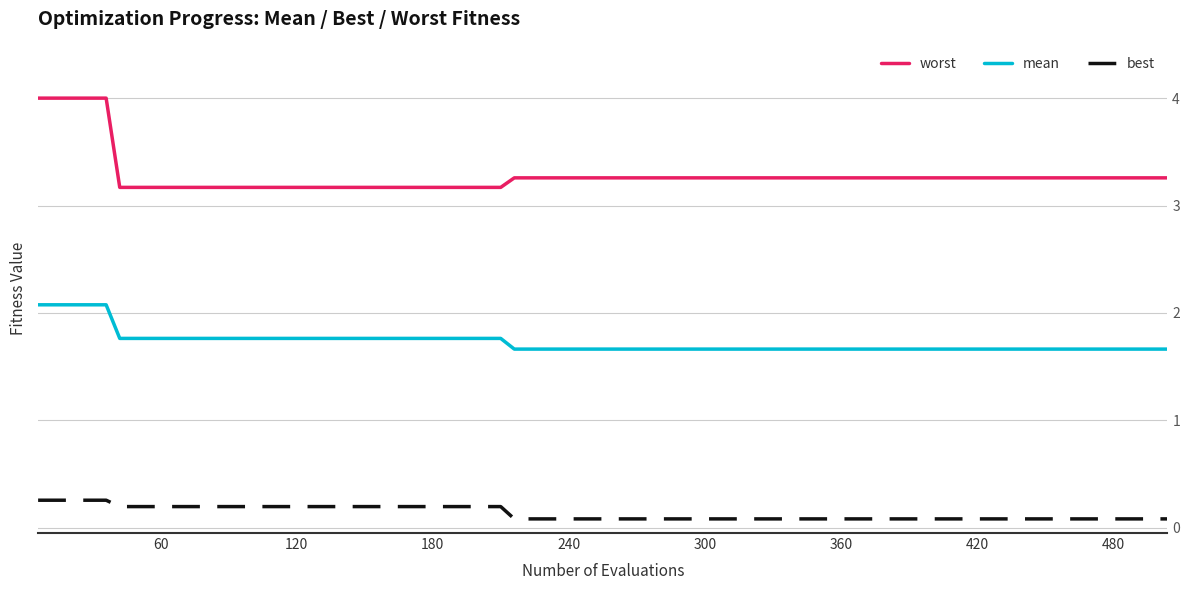

Which series has the largest total across all categories?

worst